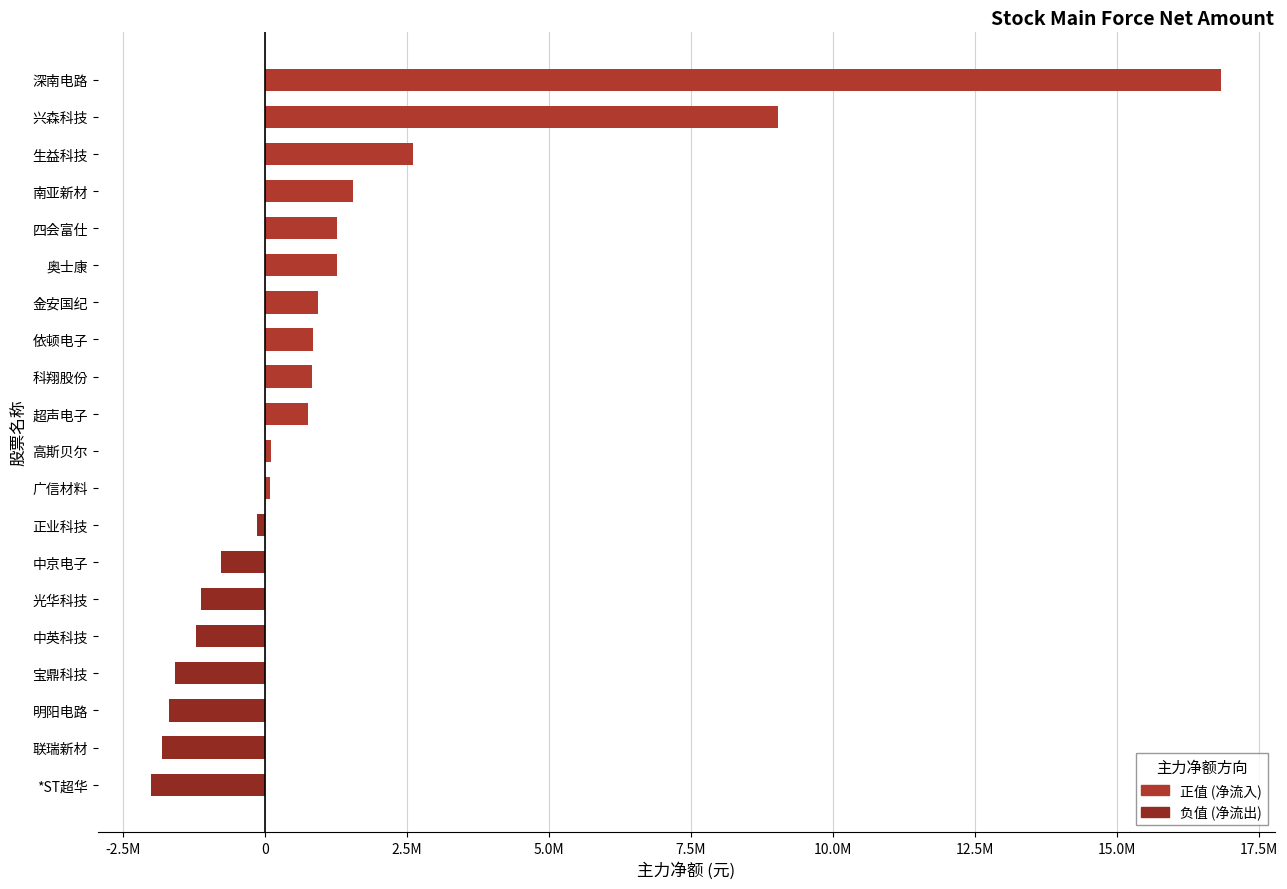

Does the chart contain any negative values?

Yes